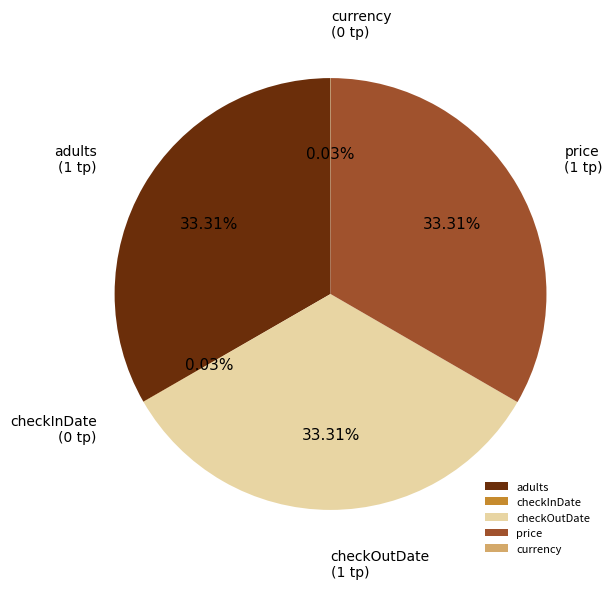

Is checkOutDate the majority of the pie?

No